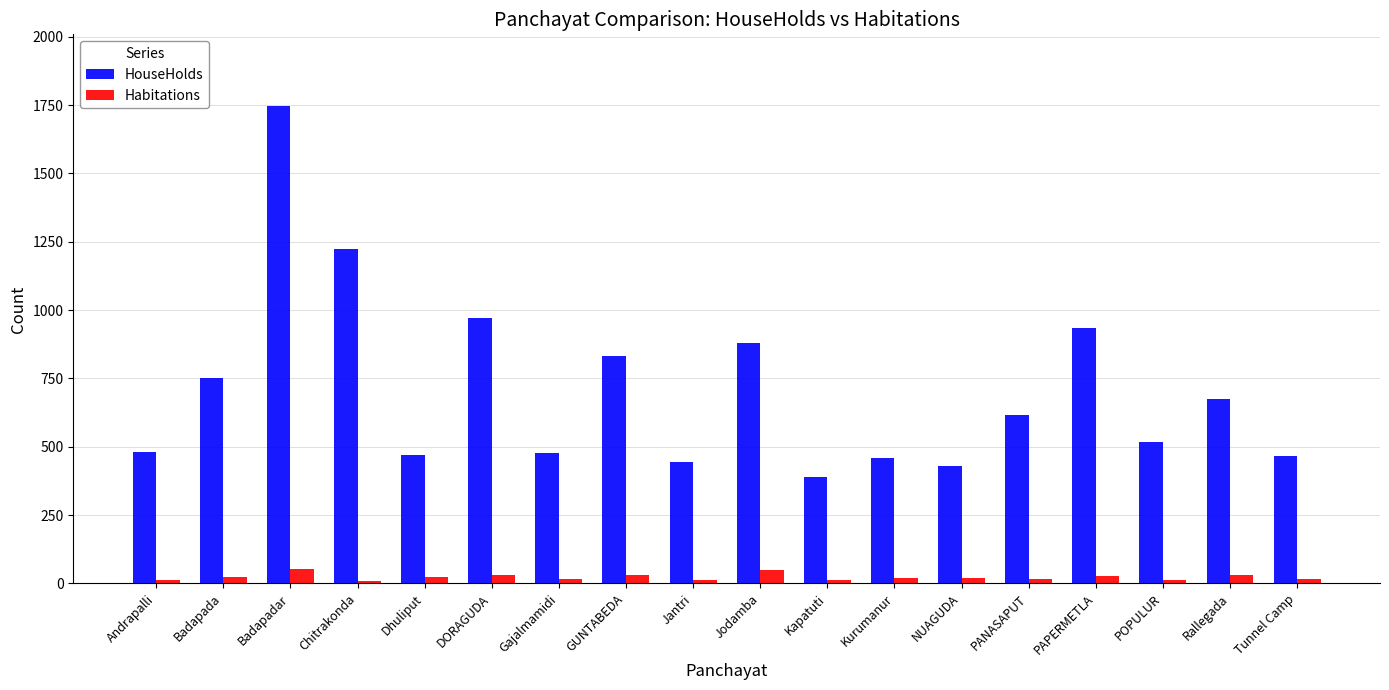

What is the maximum value for Habitations?

53